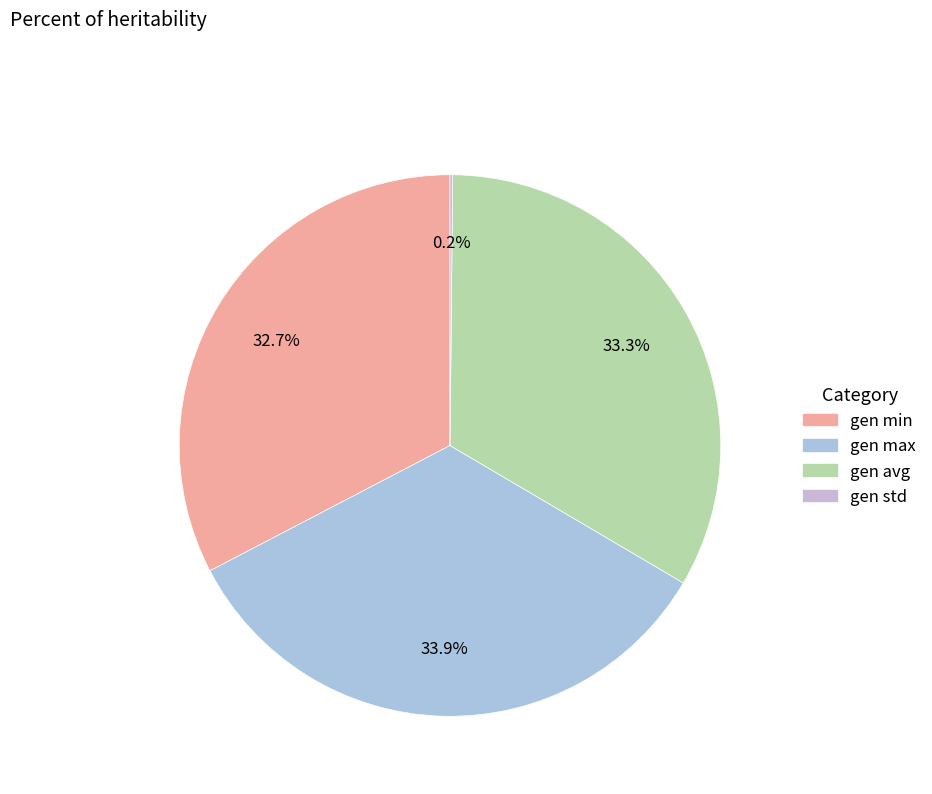

Rank the categories by value from lowest to highest.

gen std, gen min, gen avg, gen max